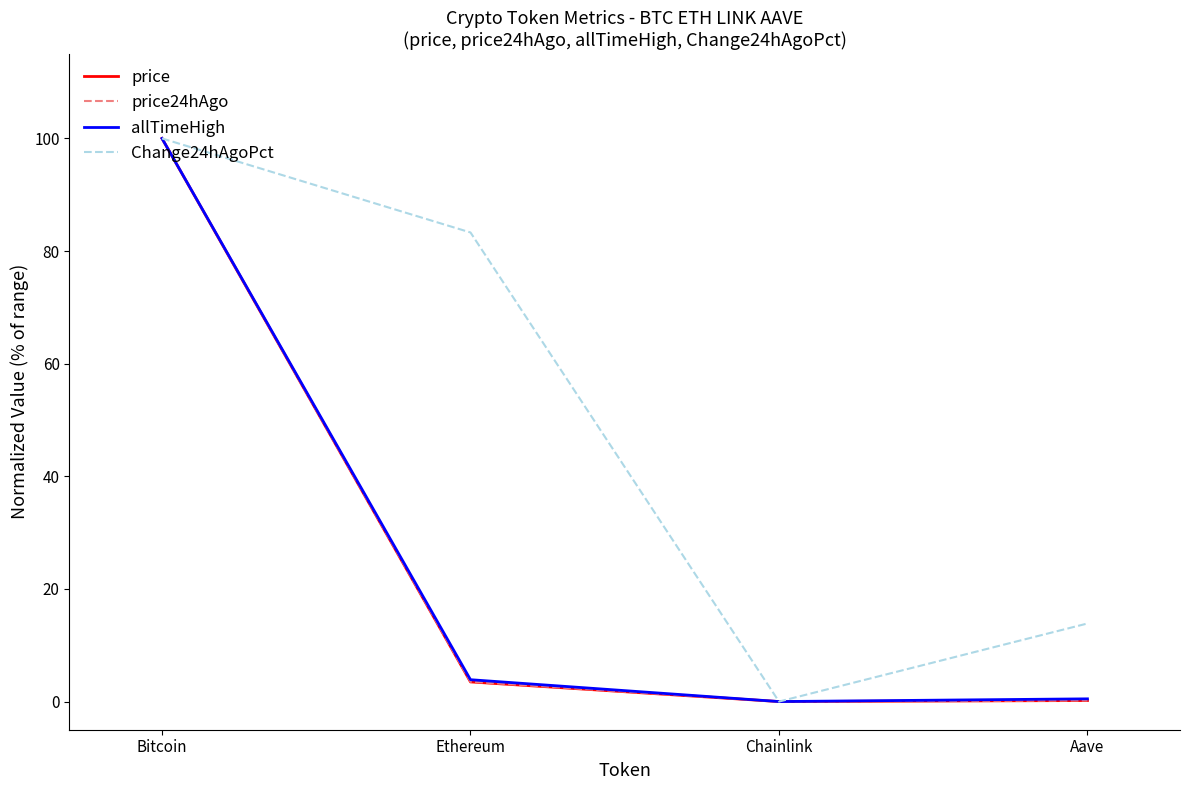

The price24hAgo series shows 0.0 at Chainlink. True or false?

True